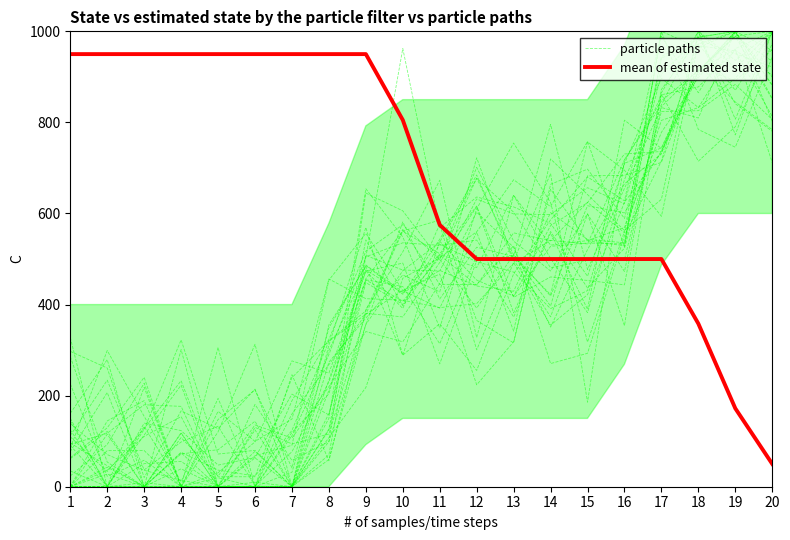

What is the value of the mean of estimated state point at the 17th from the left?

500.0